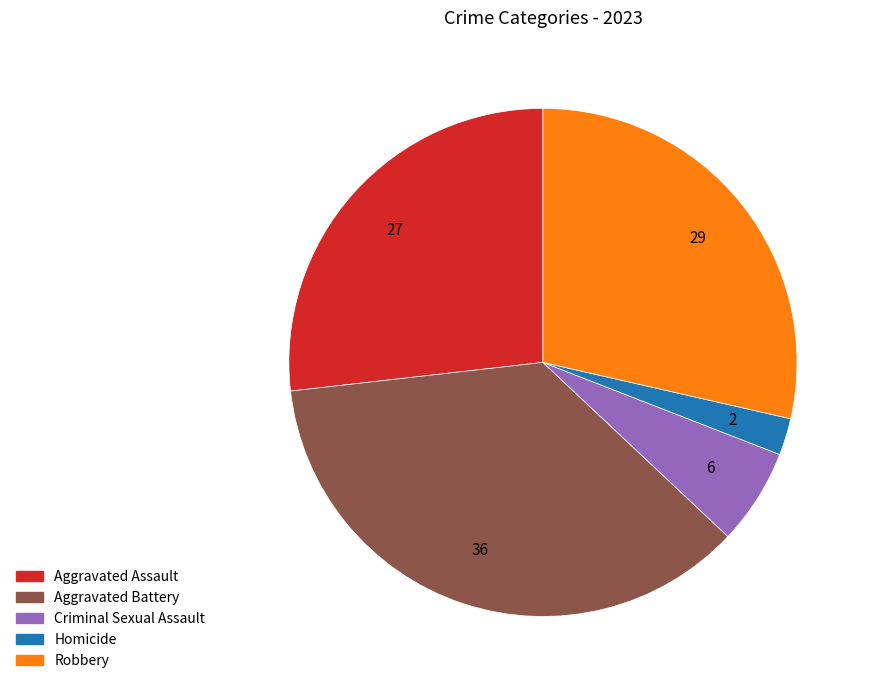

What is the largest slice in the pie chart?

Aggravated Battery